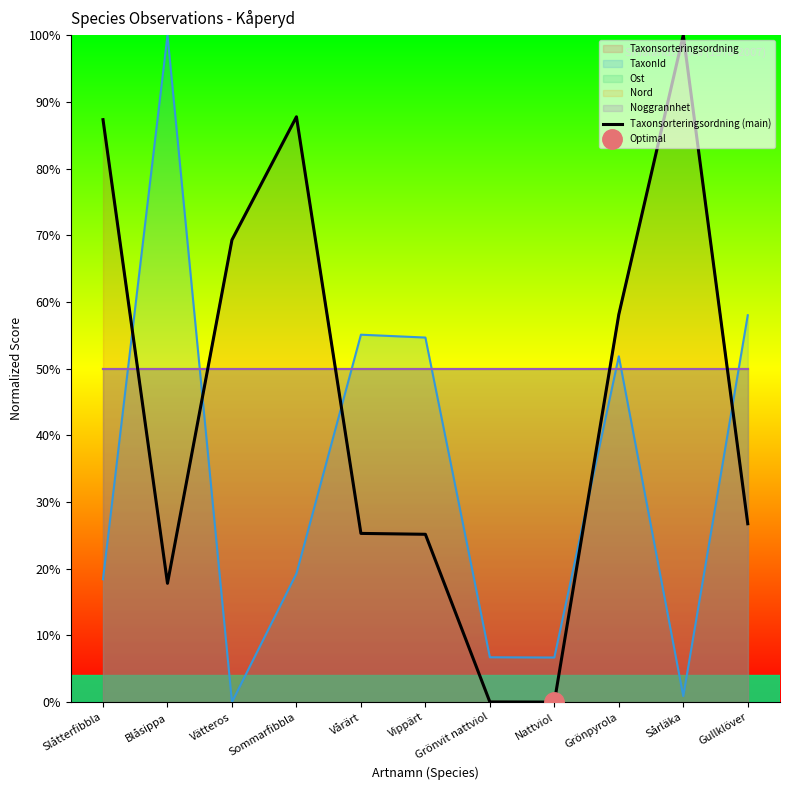

What is the difference between the second highest and second lowest values?

87.7